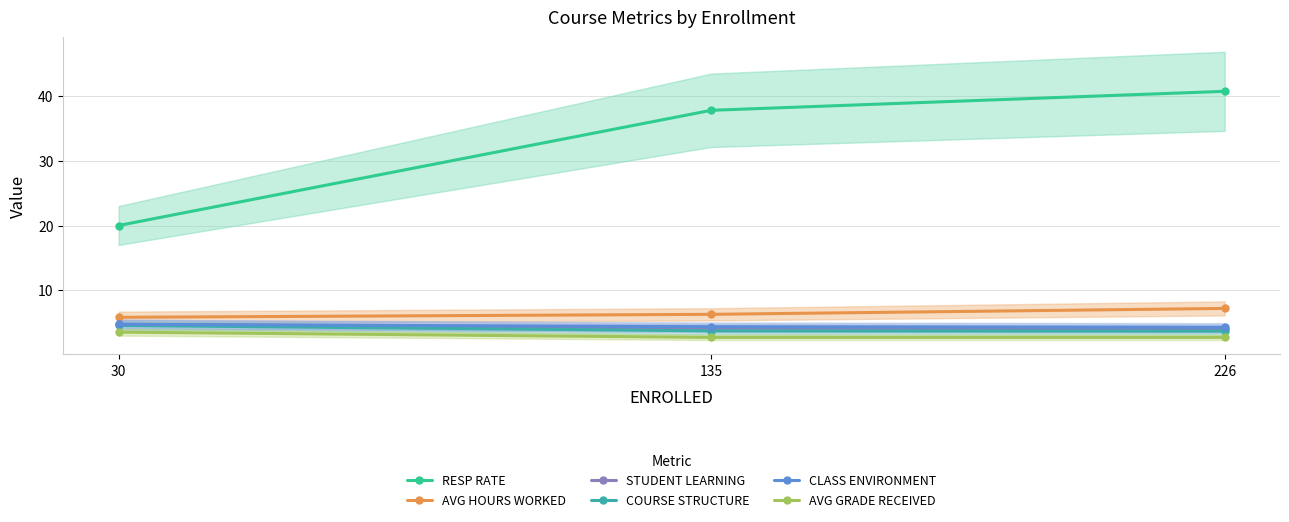

Read the AVG HOURS WORKED value at 135.

6.3